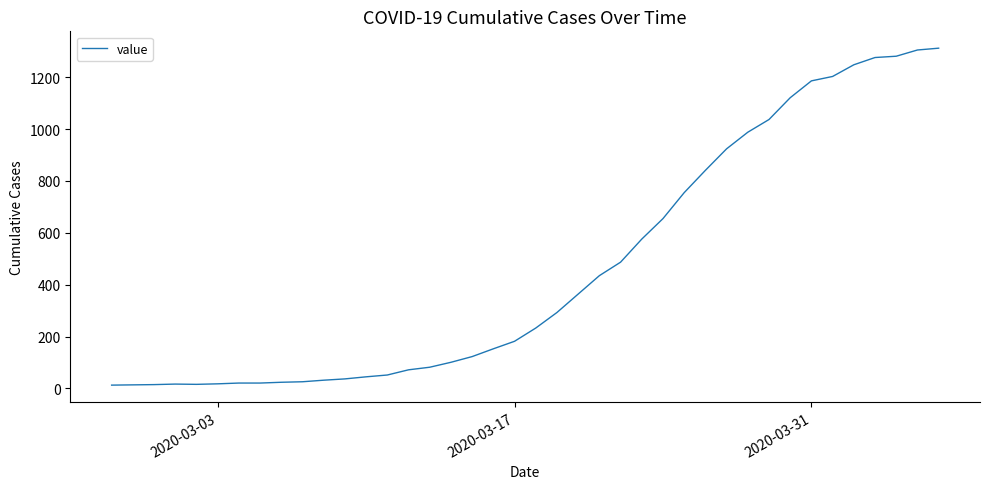

Does the chart display data point markers on the line(s)?

No